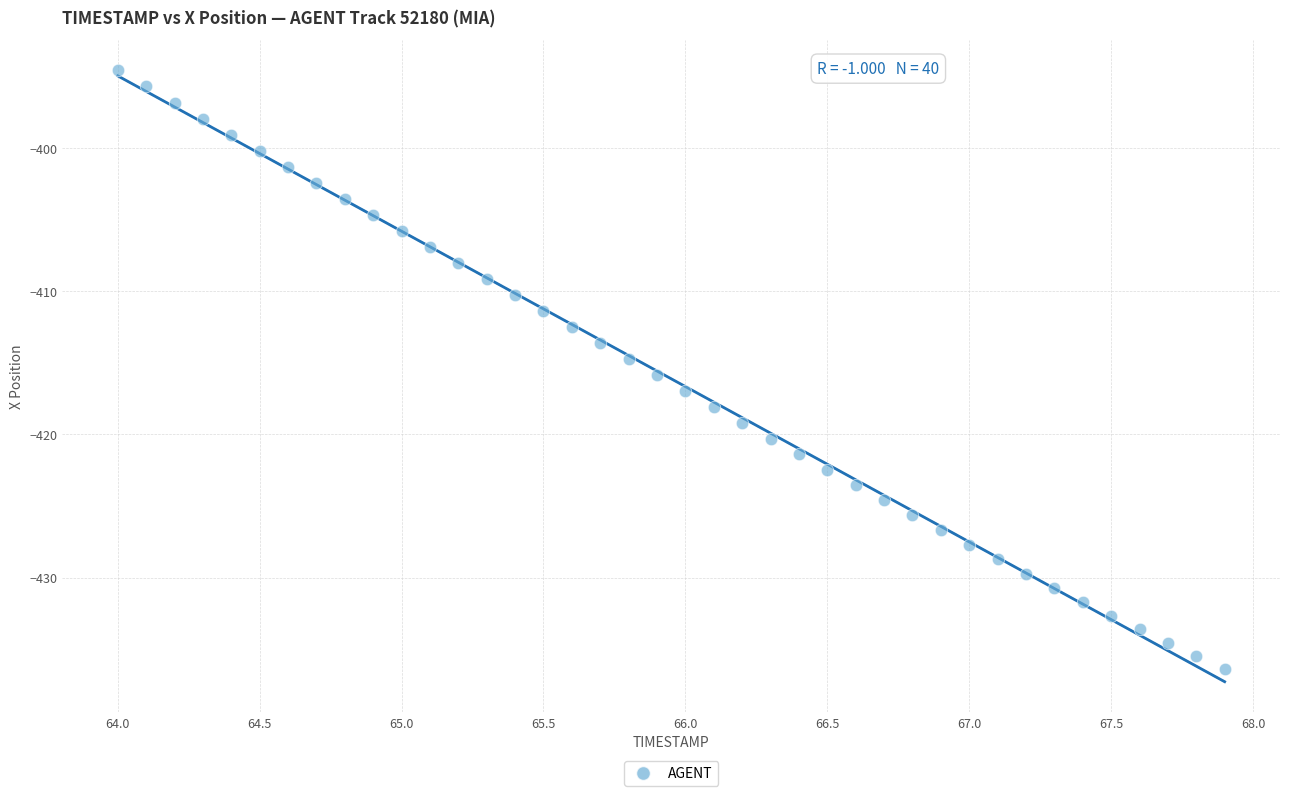

What is the range of X values (max minus min)?

3.9